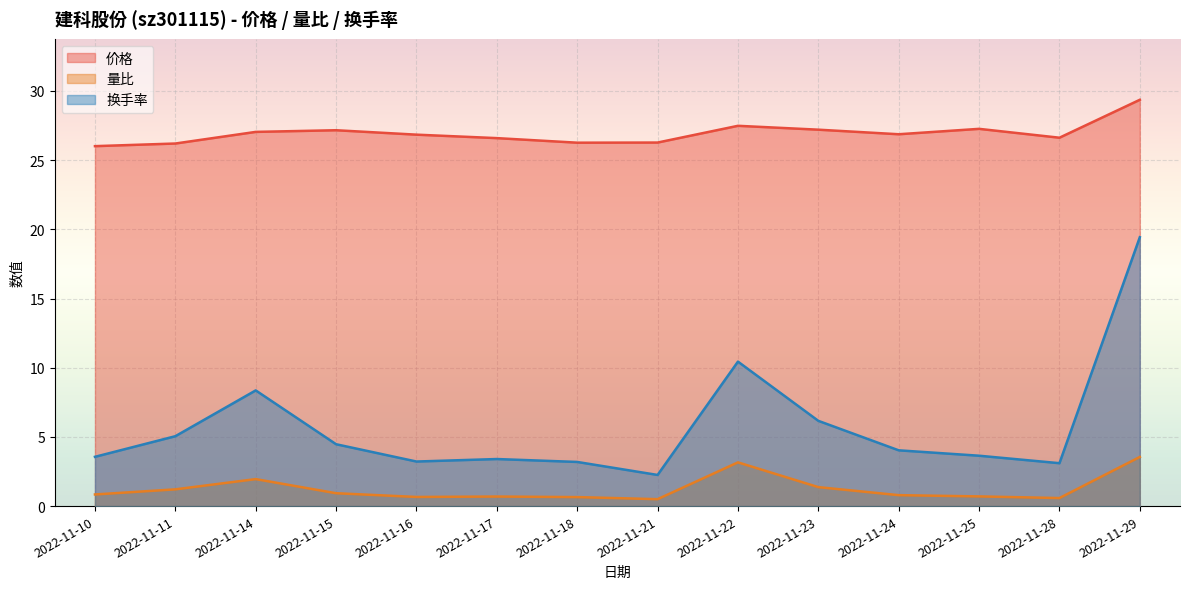

Reading left to right, what are all the values shown in this chart?

价格: 2022-11-10=26.0	2022-11-11=26.2	2022-11-14=27.0	2022-11-15=27.2	2022-11-16=26.8	2022-11-17=26.6	2022-11-18=26.3	2022-11-21=26.3	2022-11-22=27.5	2022-11-23=27.2	2022-11-24=26.9	2022-11-25=27.3	2022-11-28=26.6	2022-11-29=29.4
量比: 2022-11-10=0.8	2022-11-11=1.2	2022-11-14=1.9	2022-11-15=0.9	2022-11-16=0.7	2022-11-17=0.7	2022-11-18=0.7	2022-11-21=0.5	2022-11-22=3.2	2022-11-23=1.4	2022-11-24=0.8	2022-11-25=0.7	2022-11-28=0.6	2022-11-29=3.5
换手率: 2022-11-10=3.6	2022-11-11=5.0	2022-11-14=8.4	2022-11-15=4.5	2022-11-16=3.2	2022-11-17=3.4	2022-11-18=3.2	2022-11-21=2.2	2022-11-22=10.4	2022-11-23=6.2	2022-11-24=4.0	2022-11-25=3.6	2022-11-28=3.1	2022-11-29=19.4